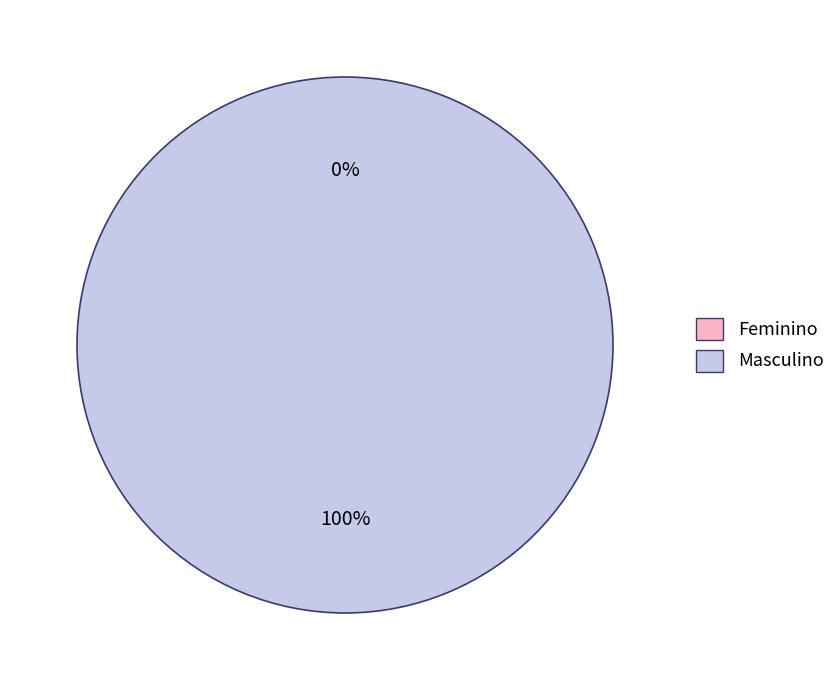

What percentage do Feminino and Masculino together represent?

100.0%